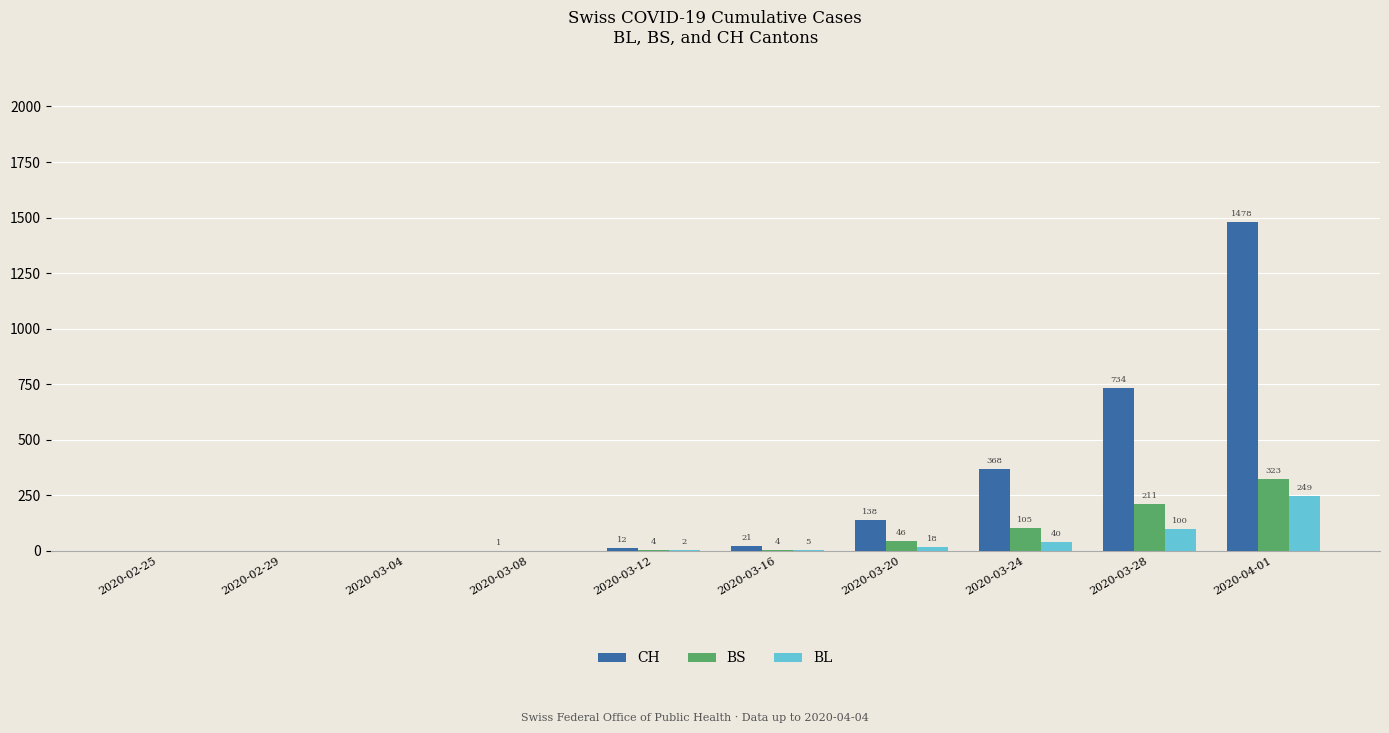

Reading left to right, list all the values displayed in this chart.

CH: 0	0	0	1	12	21	138	368	734	1478
BS: 0	0	0	0	4	4	46	105	211	323
BL: 0	0	0	0	2	5	18	40	100	249